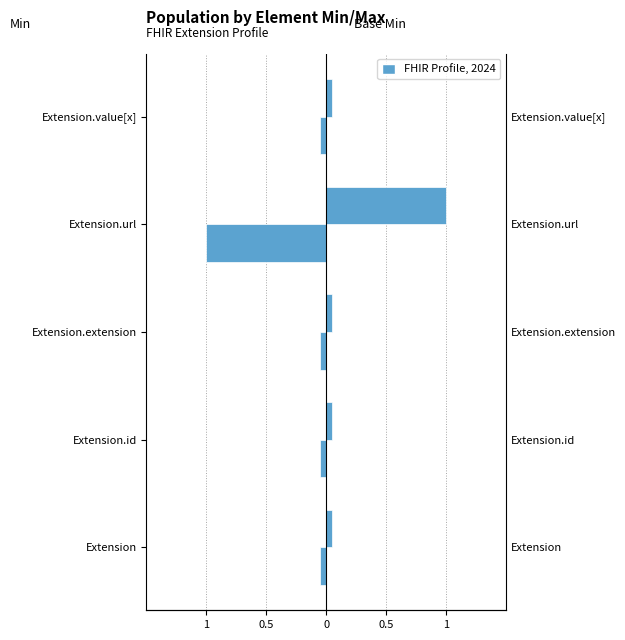

Between Extension.id and Extension.url, which series saw the biggest shift?

Min